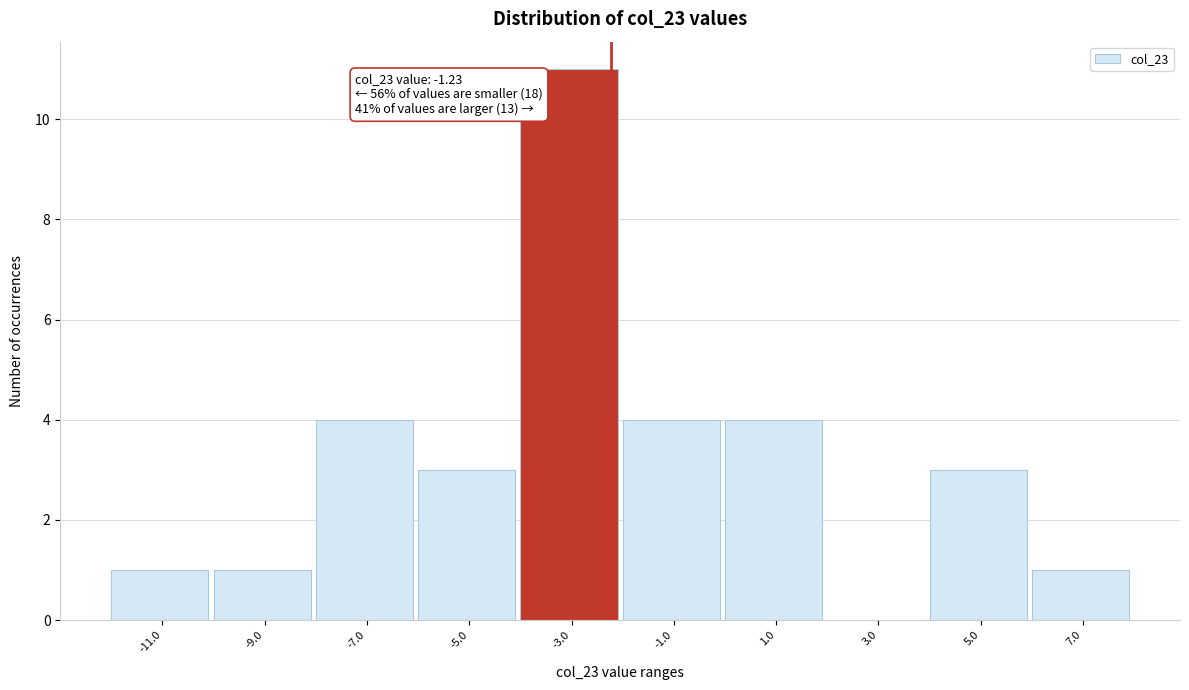

Which has a higher value, 1.0 or -3.0?

-3.0